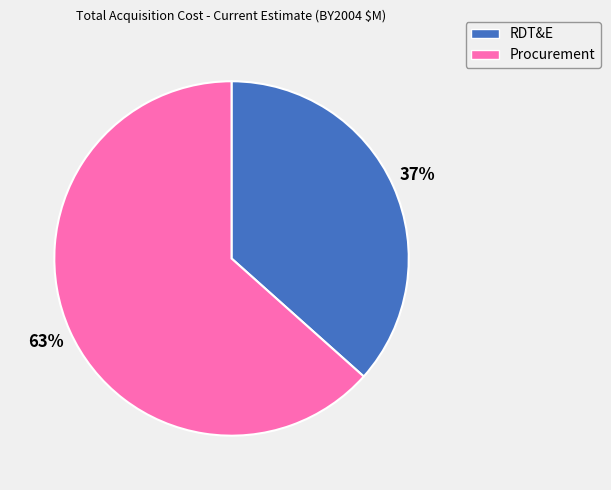

Which slice is the smallest?

RDT&E